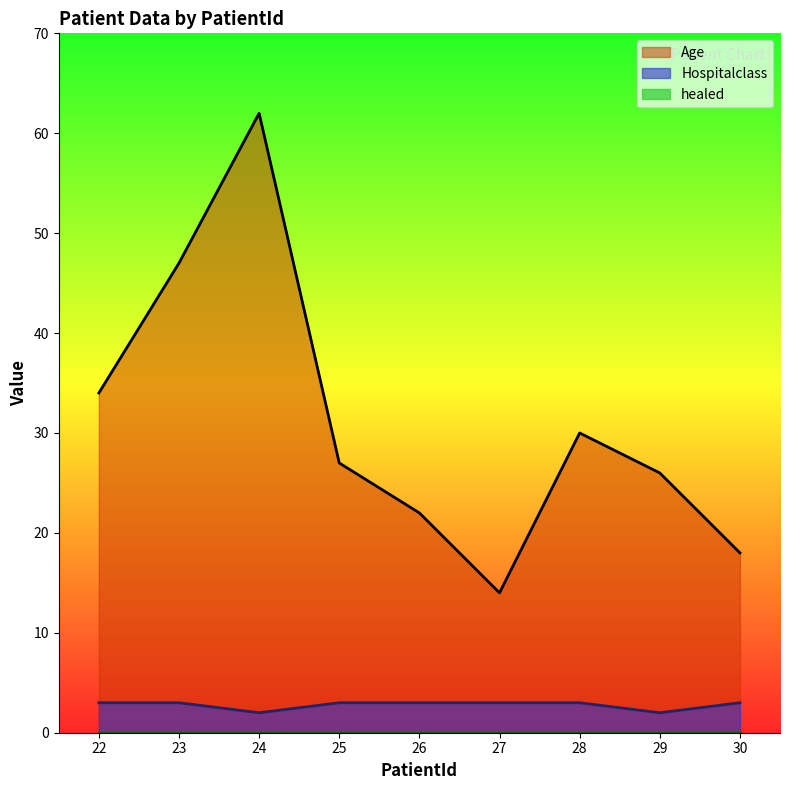

What is the total value across all series at 27?

17